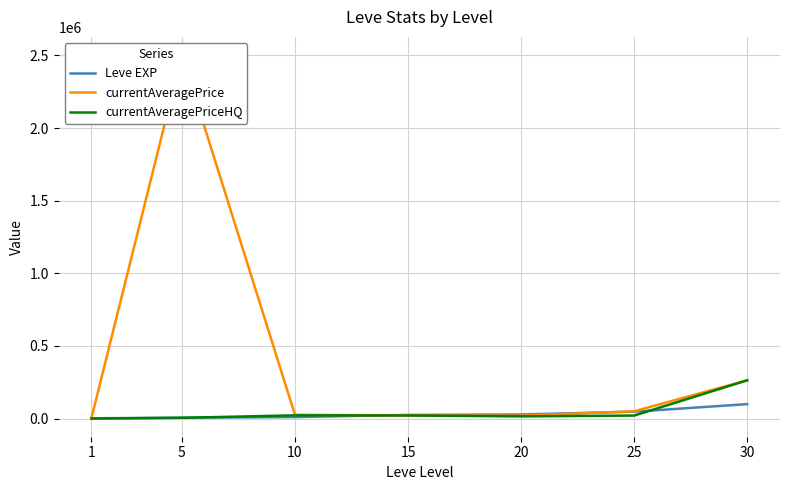

What is the maximum value for Leve EXP?

99220.0